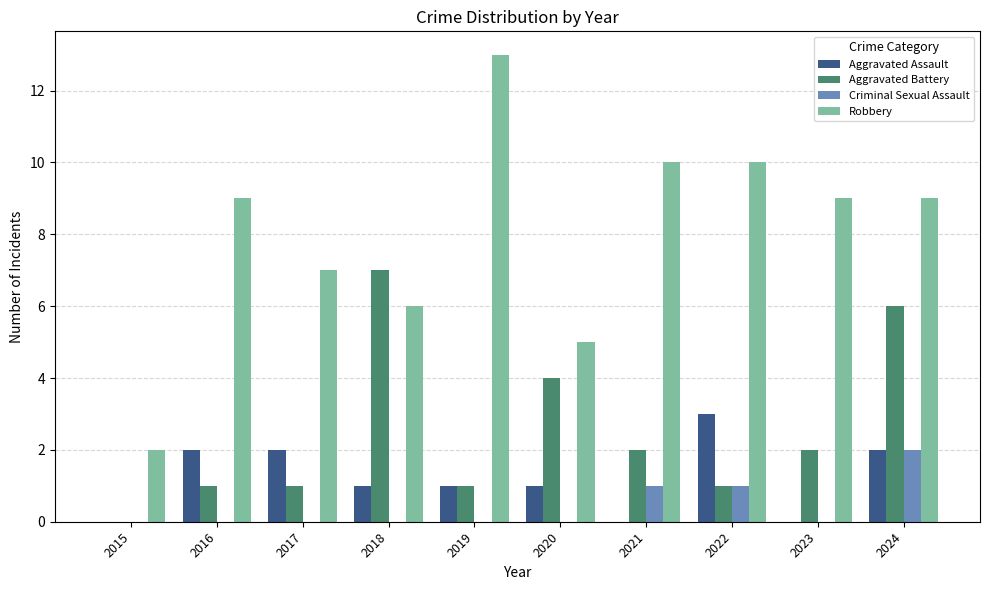

Reading right to left, what are all the values shown in this chart?

Aggravated Assault: 2	0	3	0	1	1	1	2	2	0
Aggravated Battery: 6	2	1	2	4	1	7	1	1	0
Criminal Sexual Assault: 2	0	1	1	0	0	0	0	0	0
Robbery: 9	9	10	10	5	13	6	7	9	2